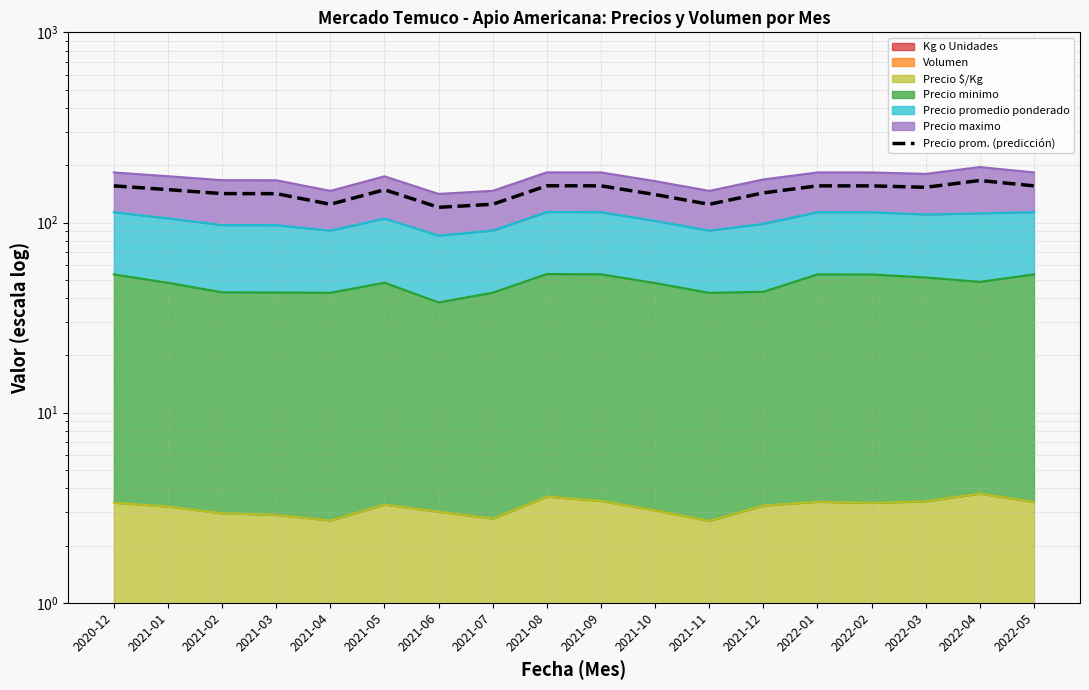

How many values are below 148?

8